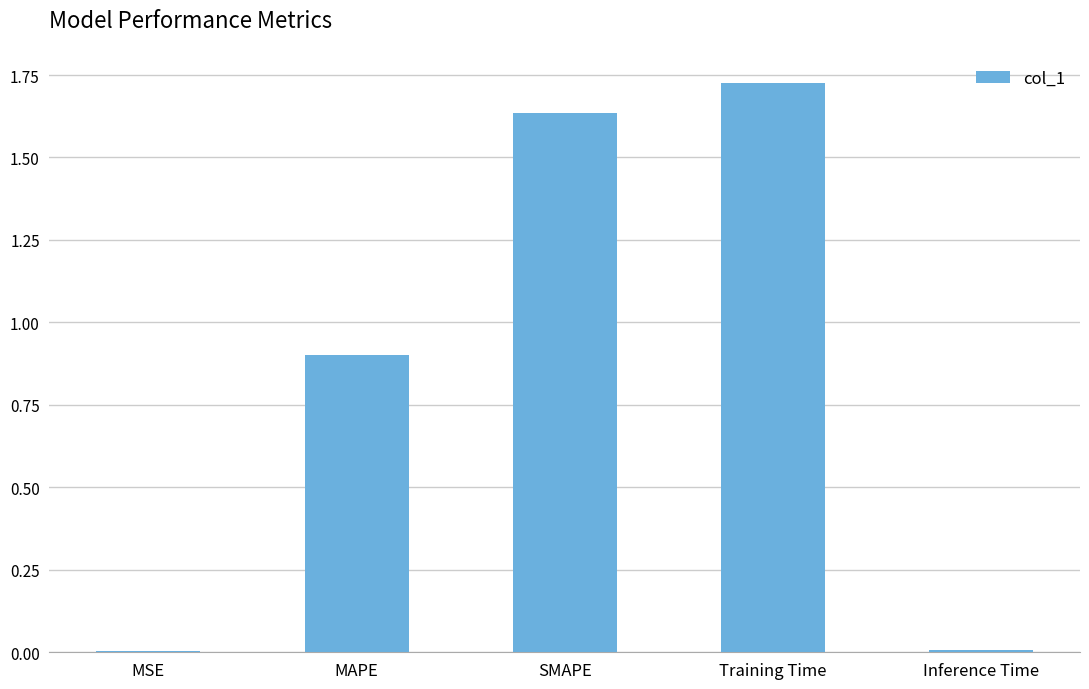

Is it true that the value at MAPE is 0.9?

True